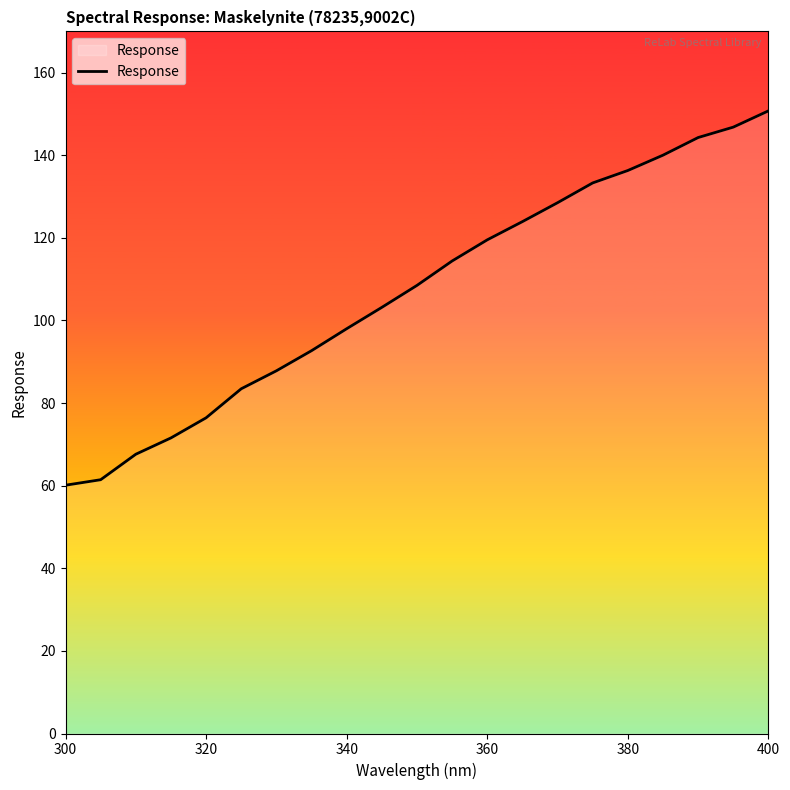

What is the smallest value displayed?

60.1